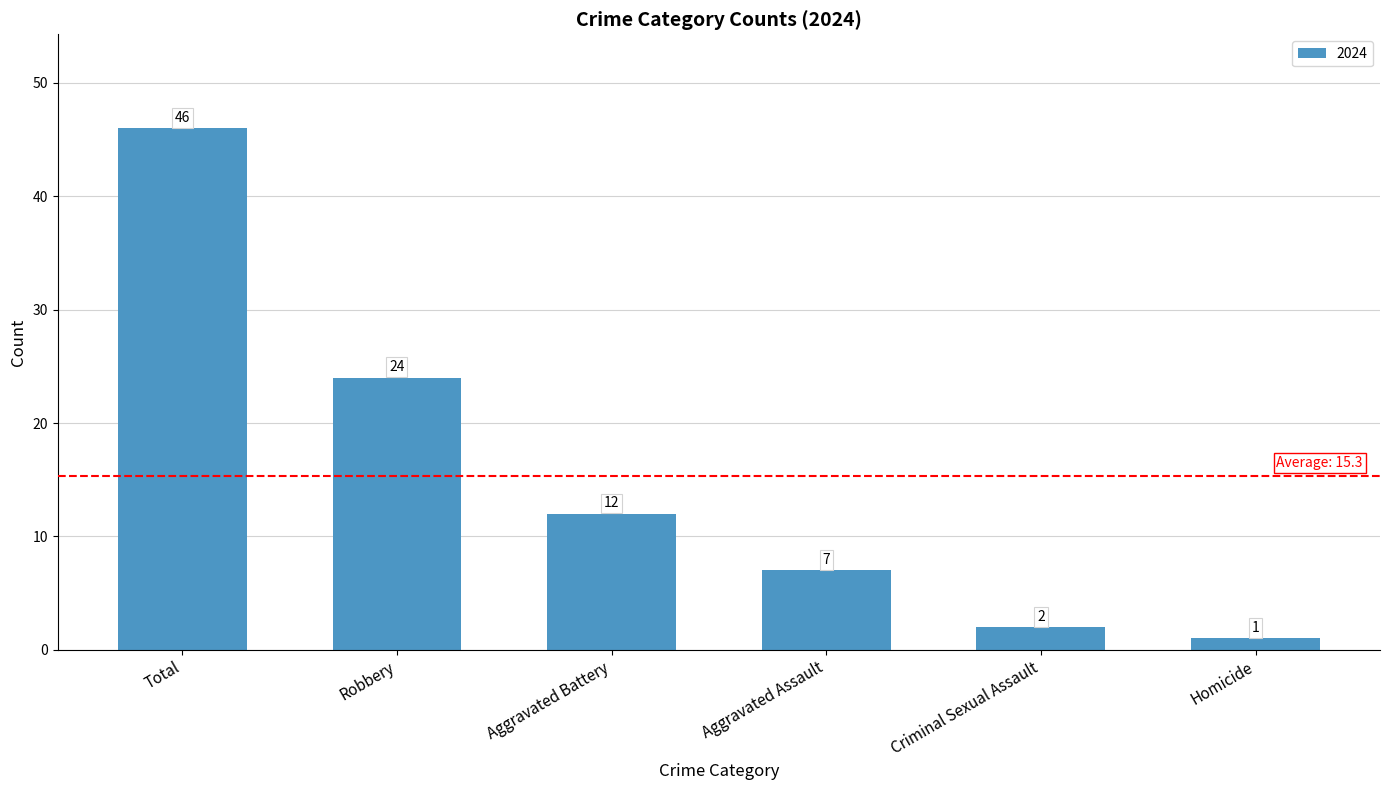

Between Robbery and Criminal Sexual Assault, which is larger?

Robbery